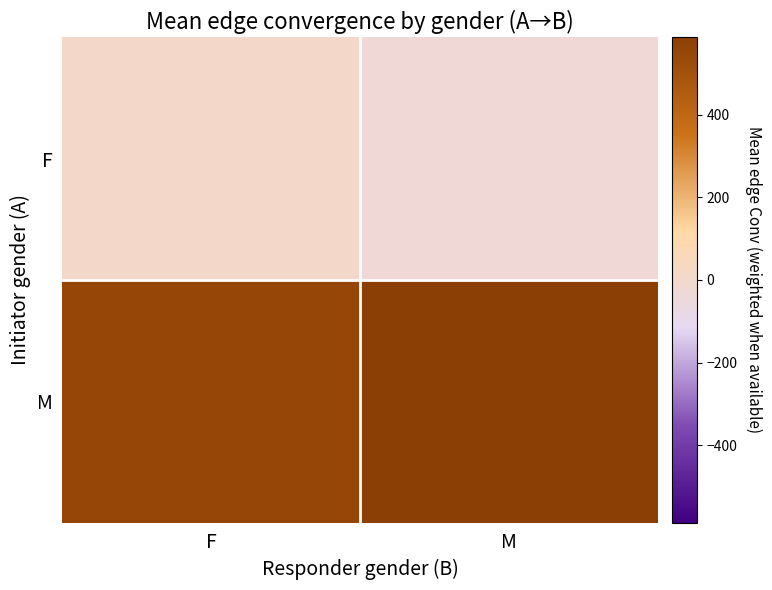

Reading left to right, transcribe all the data shown in this chart.

F: F=5.2	M=-31.5
M: F=546.0	M=586.3